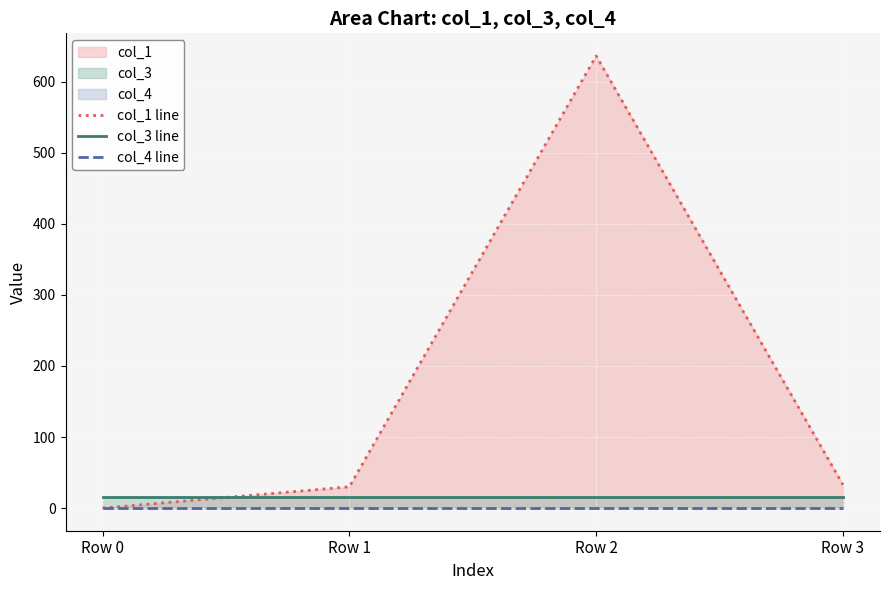

How many lines are shown in the chart?

3